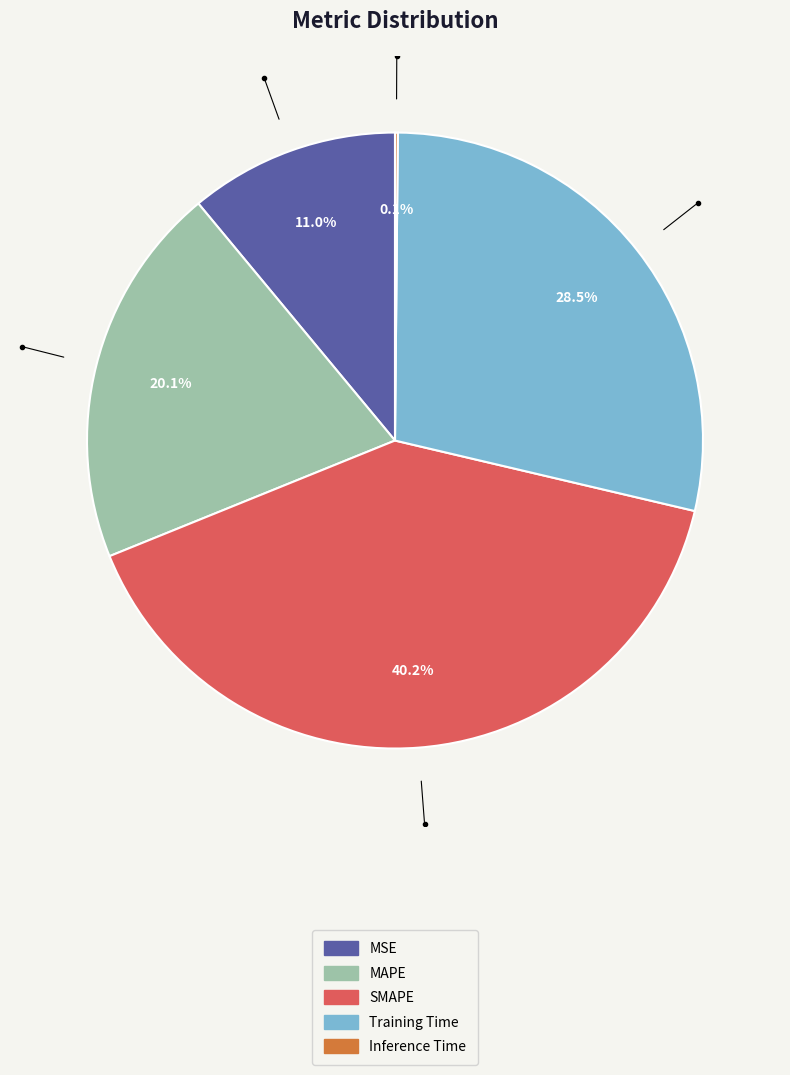

Which slice is the largest?

SMAPE